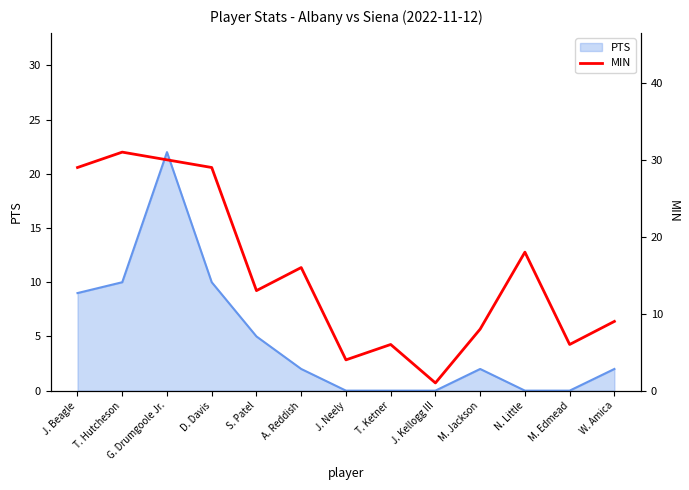

The chart shows a value of 13 at W. Amica. True or false?

False